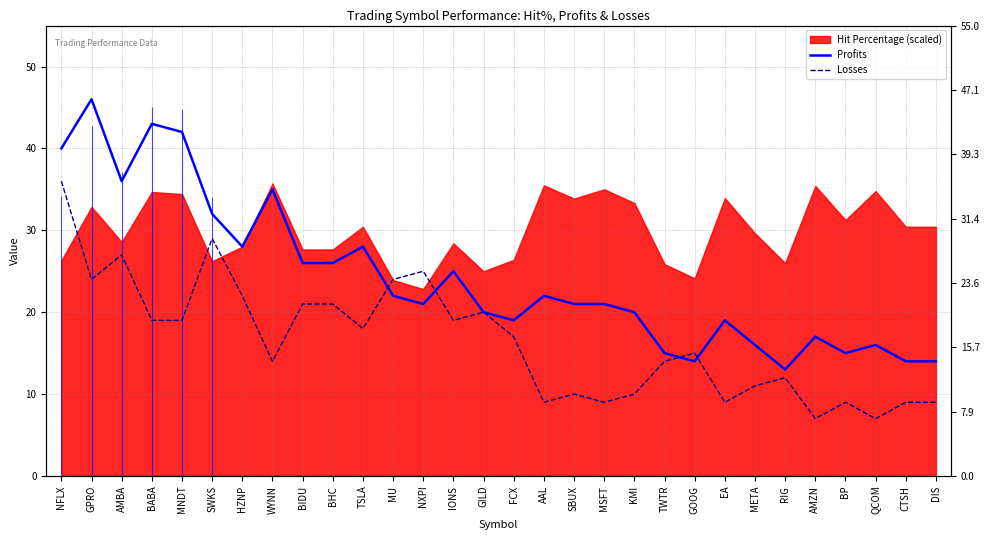

What is the smallest value displayed?

7